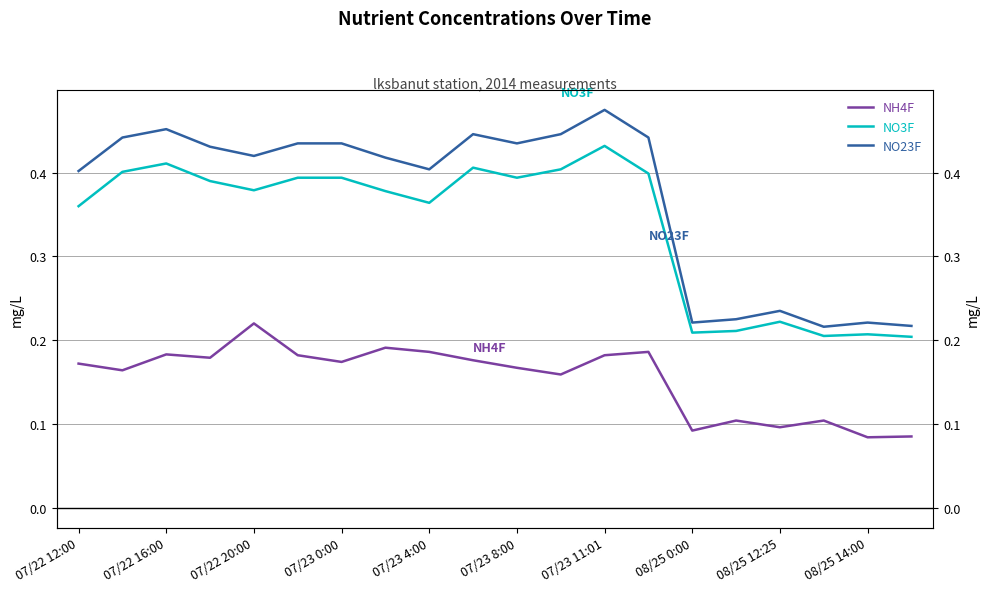

At how many categories does at least one series exceed 0?

20